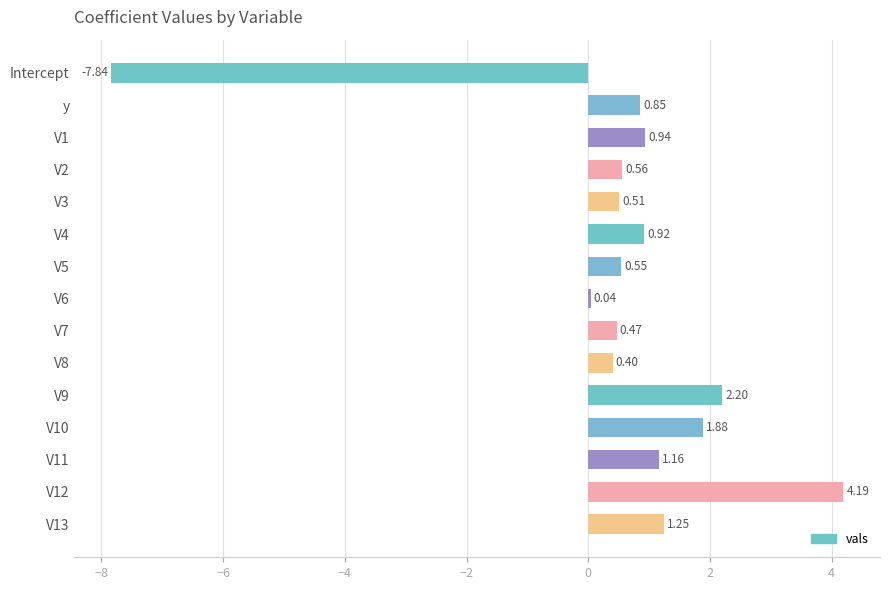

How many distinct data groups are displayed?

1